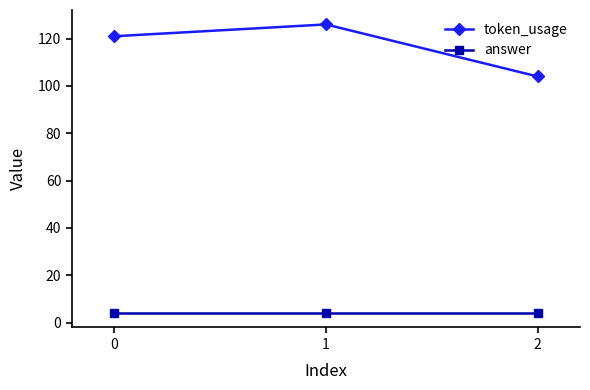

What are all the series names shown in the legend?

token_usage, answer